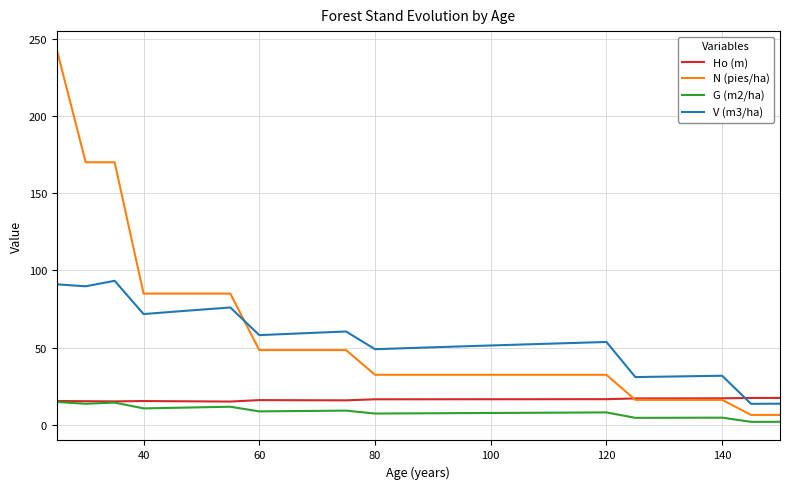

What is the maximum value shown in the chart?

242.8